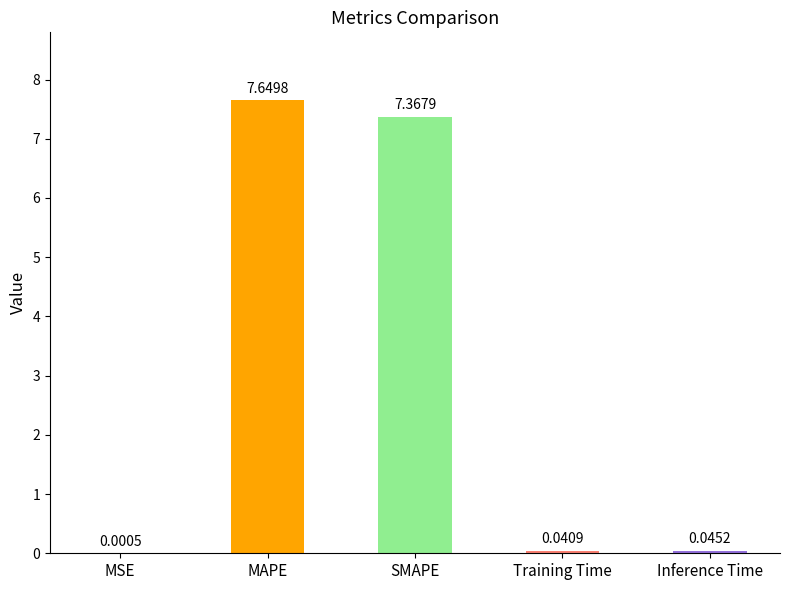

Which category has the highest value across all series?

MAPE